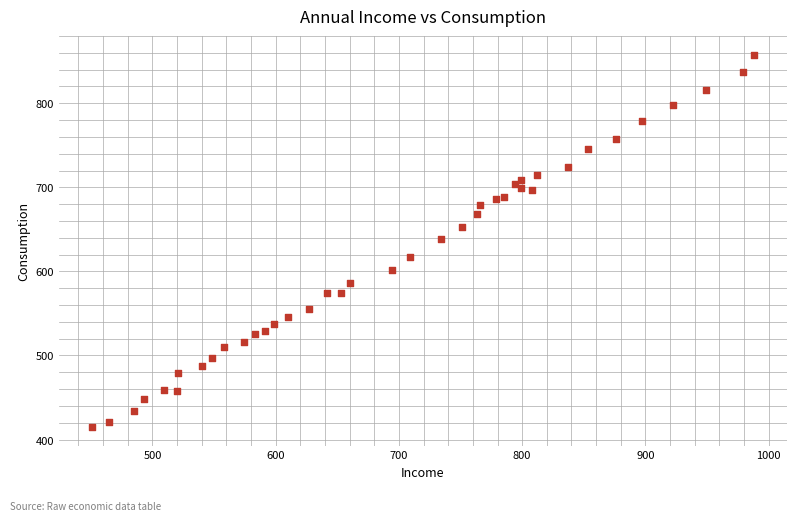

What is the range of Y values (max minus min)?

443